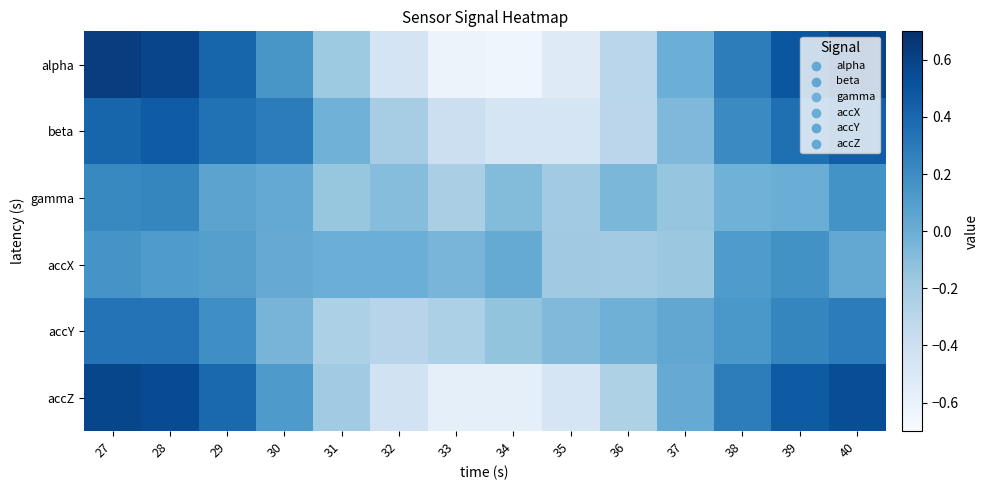

What is the total value across all series at 27?

2.3